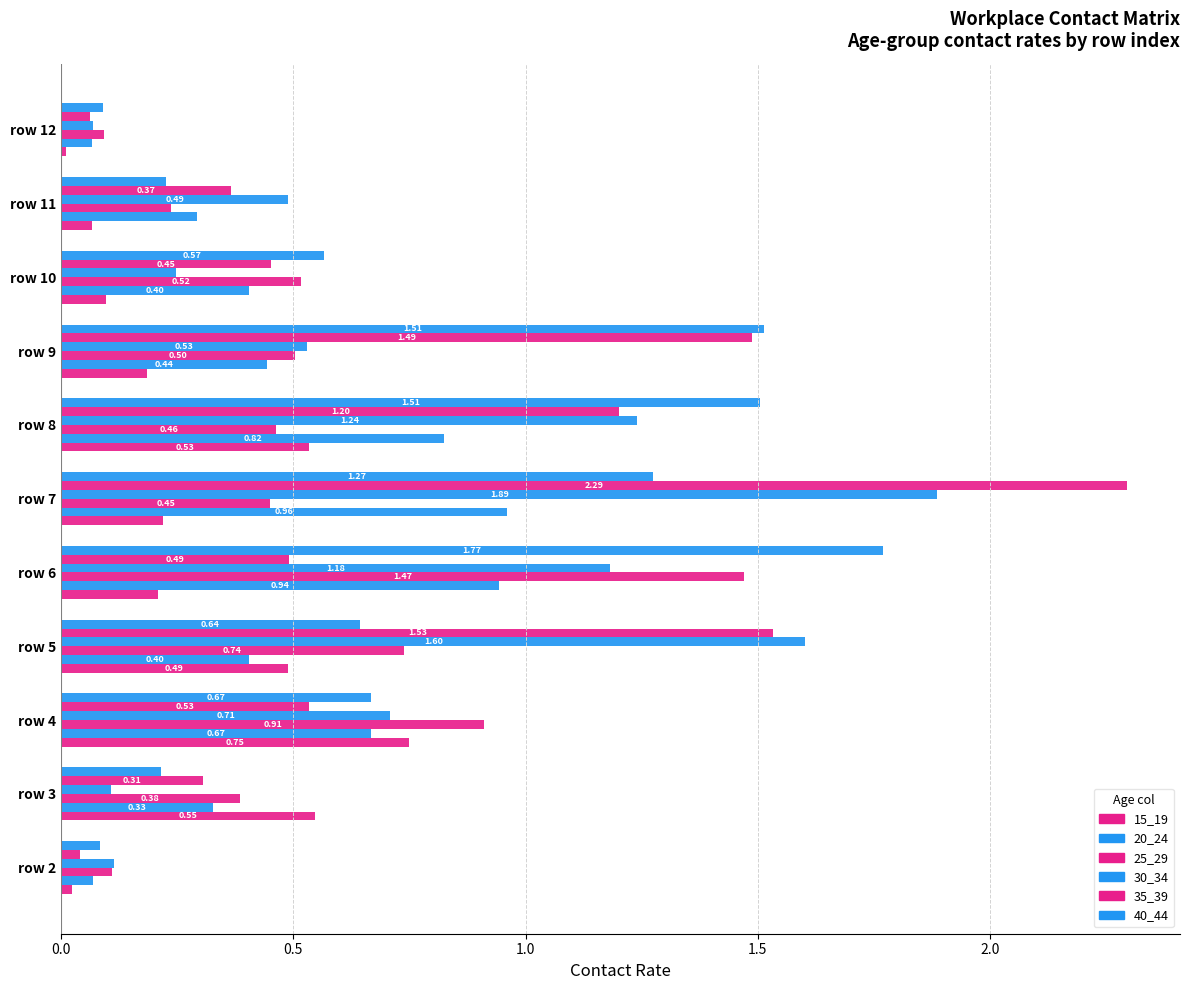

Count the number of data series in this chart.

6